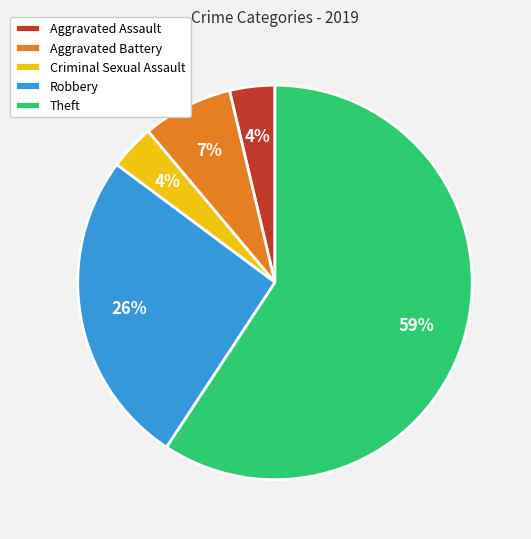

How many slices are in this pie chart?

5